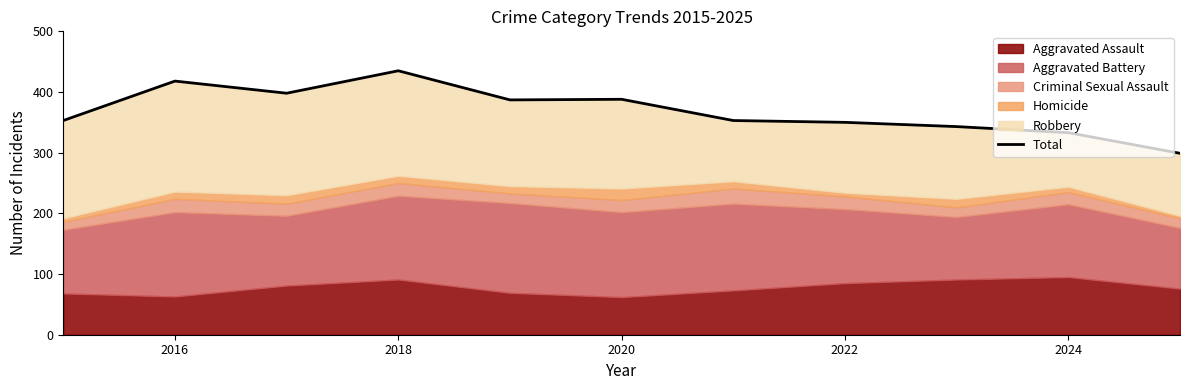

Reading right to left, list all the values displayed in this chart.

299	333	343	350	353	388	387	435	398	418	353